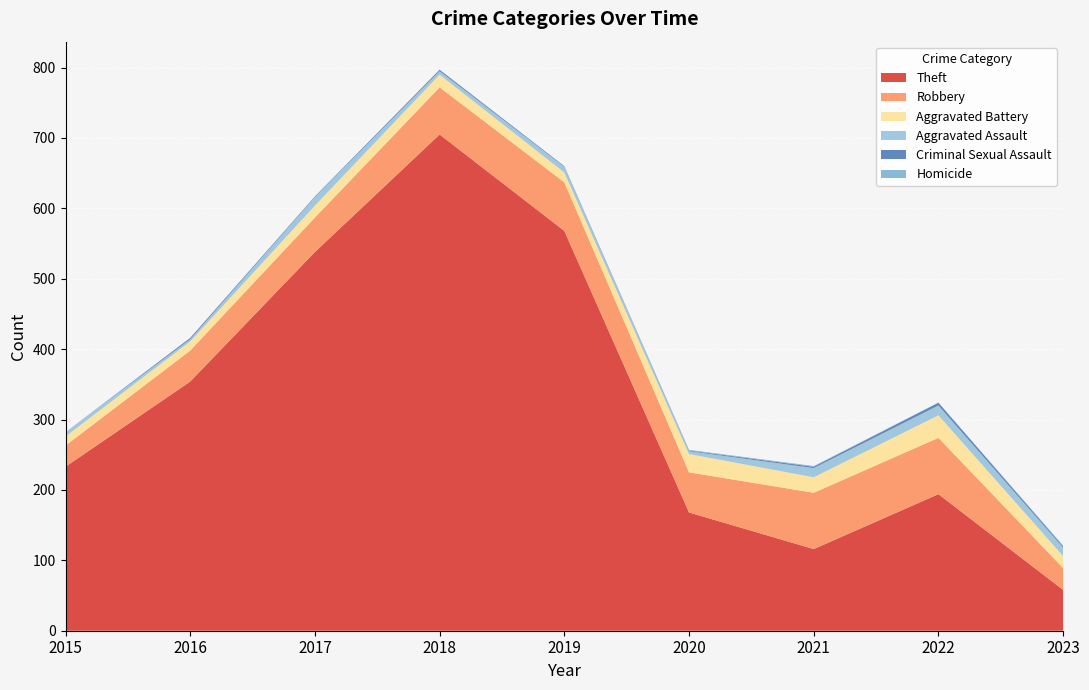

Reading left to right, what are all the values shown in this chart?

Theft: 233	354	538	705	568	168	116	194	58
Robbery: 30	44	49	67	69	57	80	80	31
Aggravated Battery: 13	13	17	18	14	26	22	32	17
Aggravated Assault: 6	3	12	5	8	4	13	14	12
Criminal Sexual Assault: 0	2	1	2	1	1	2	4	2
Homicide: 0	0	0	0	0	1	1	0	1